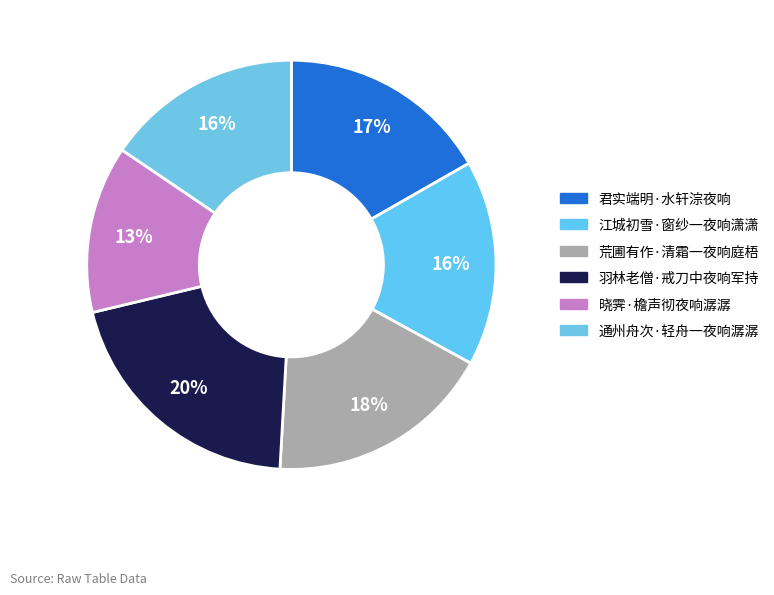

How many segments does this pie chart have?

6